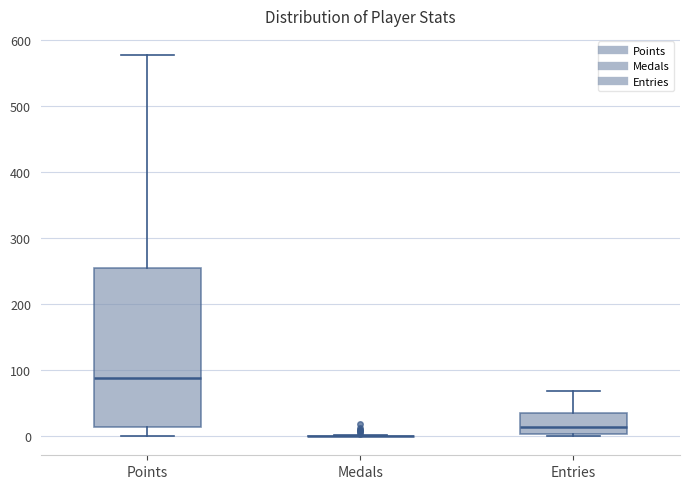

Reading left to right, transcribe this box plot: for each box, give where its median line is, the range the box spans, and where its two whiskers end, as read against the y-axis. The values are not printed on the chart, so give them approximately, as read against the axis.

Points: median 90, box 10 to 250, whiskers 0 to 580
Medals: box collapsed to a line at 0, whiskers 0 to 0
Entries: median 10, box 0 to 30, whiskers 0 to 70